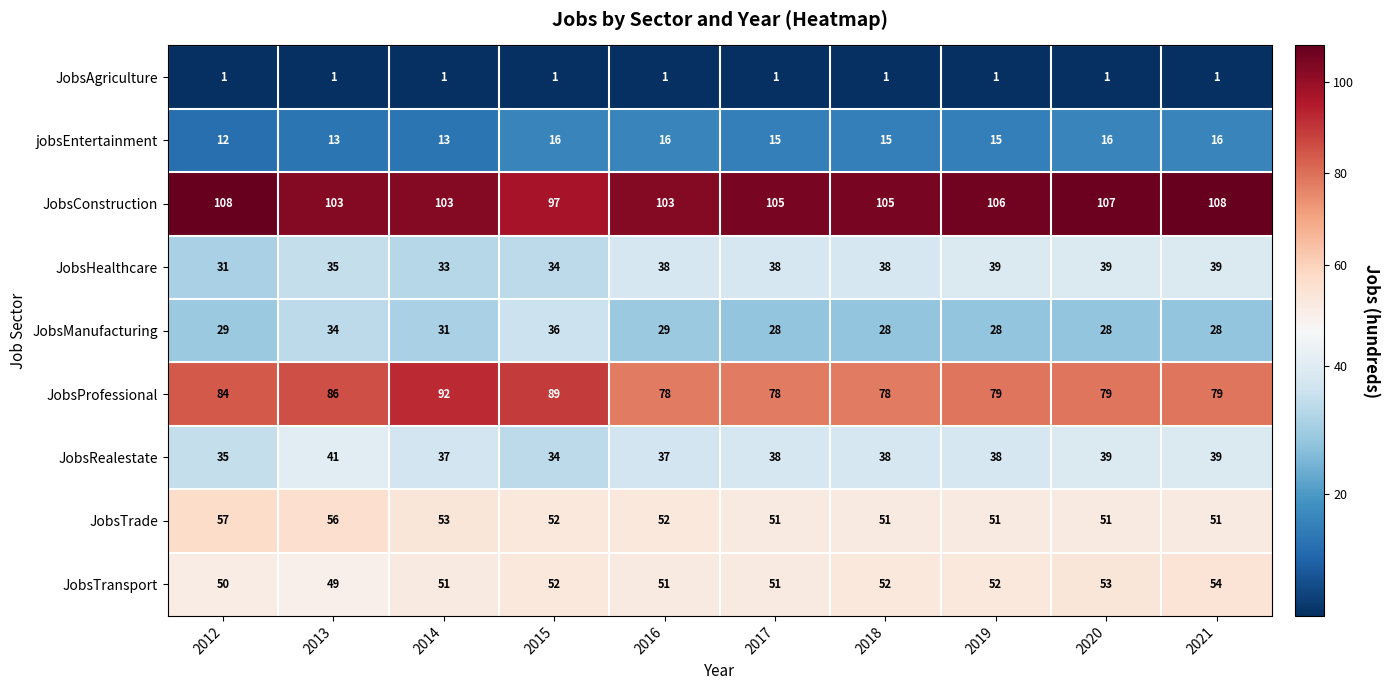

Is it true that JobsRealestate equals 65 at 2016?

False